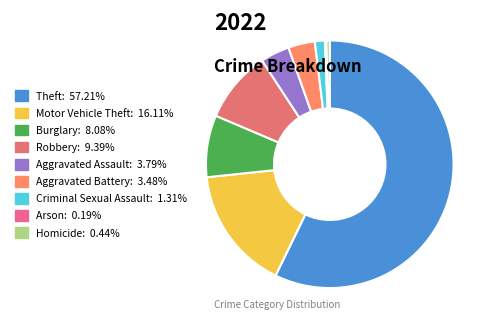

How many segments does this pie chart have?

9